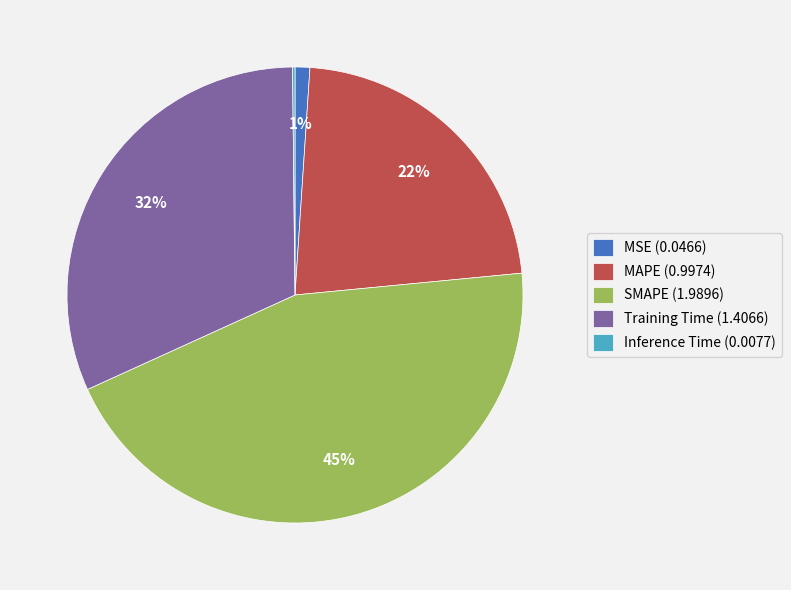

The SMAPE (1.9896) slice represents 45% of the pie. True or false?

True